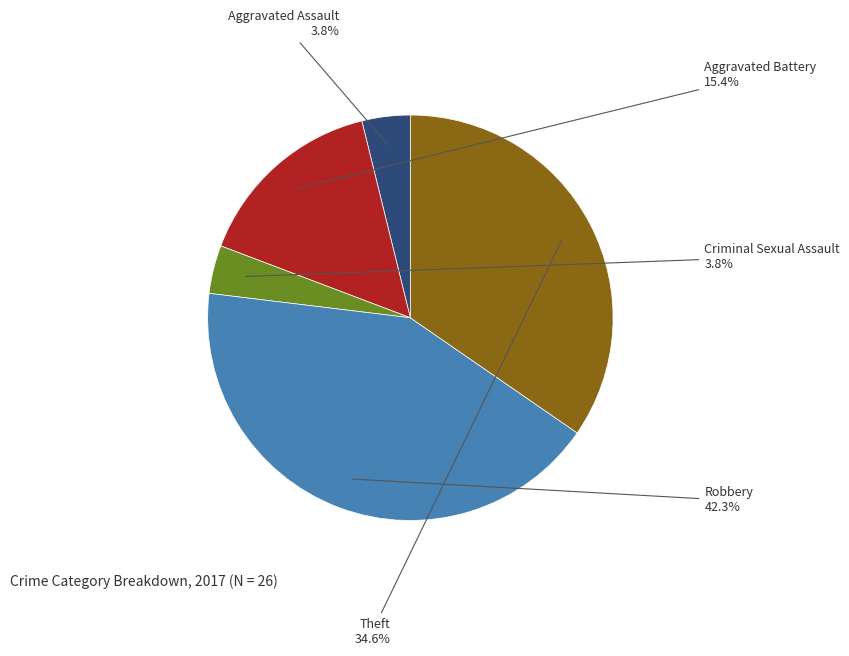

What percentage is the Robbery slice, to the nearest percent?

42%